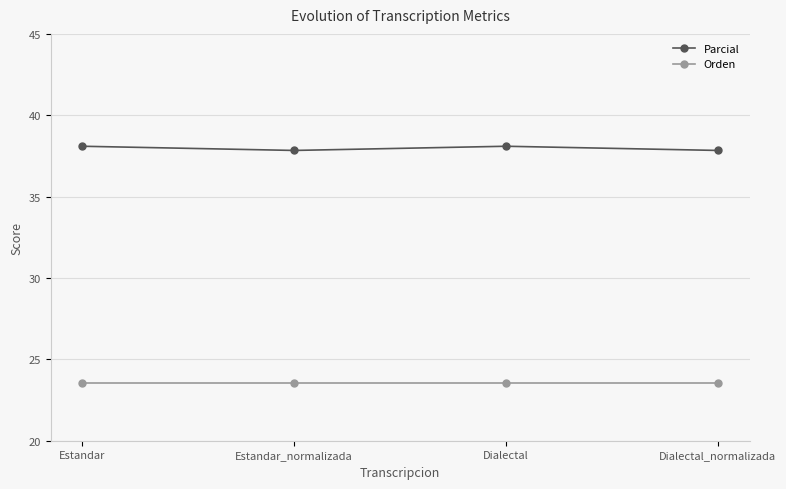

What is the highest value of the Orden series?

23.5